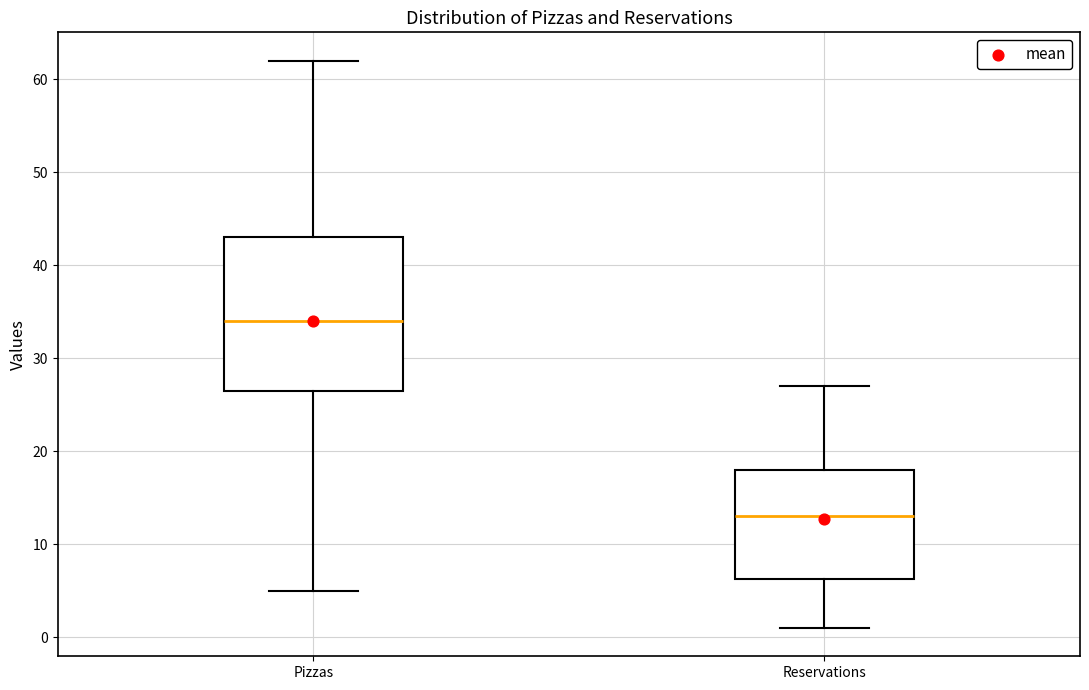

Where does the lower whisker of the box for Reservations end on the y-axis? The values are not printed on the chart, so give them approximately, as read against the axis.

1